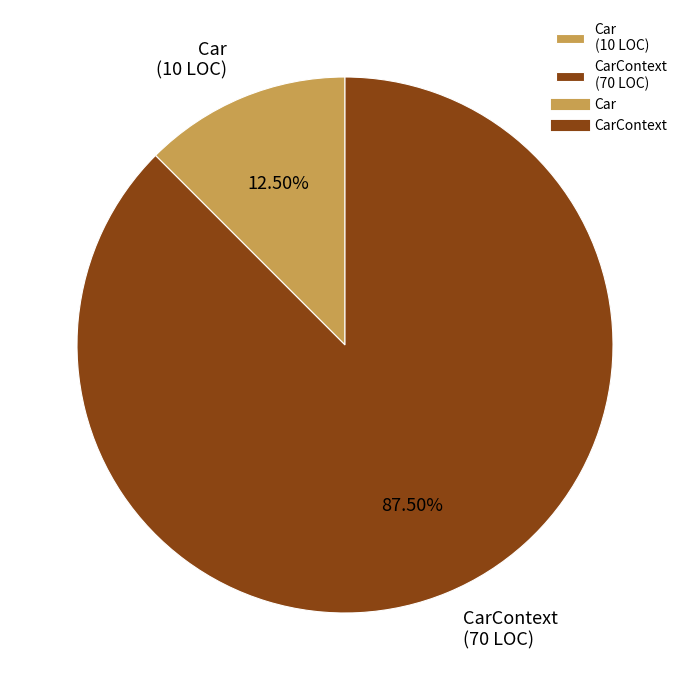

Count the number of slices in the pie.

2